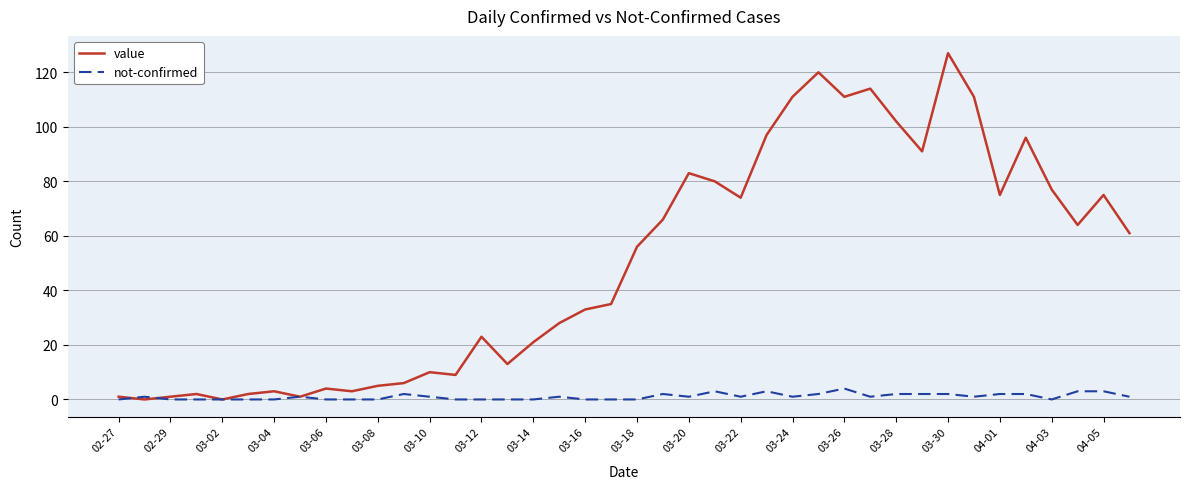

True or false: not-confirmed has more than 1 interior local peaks.

True